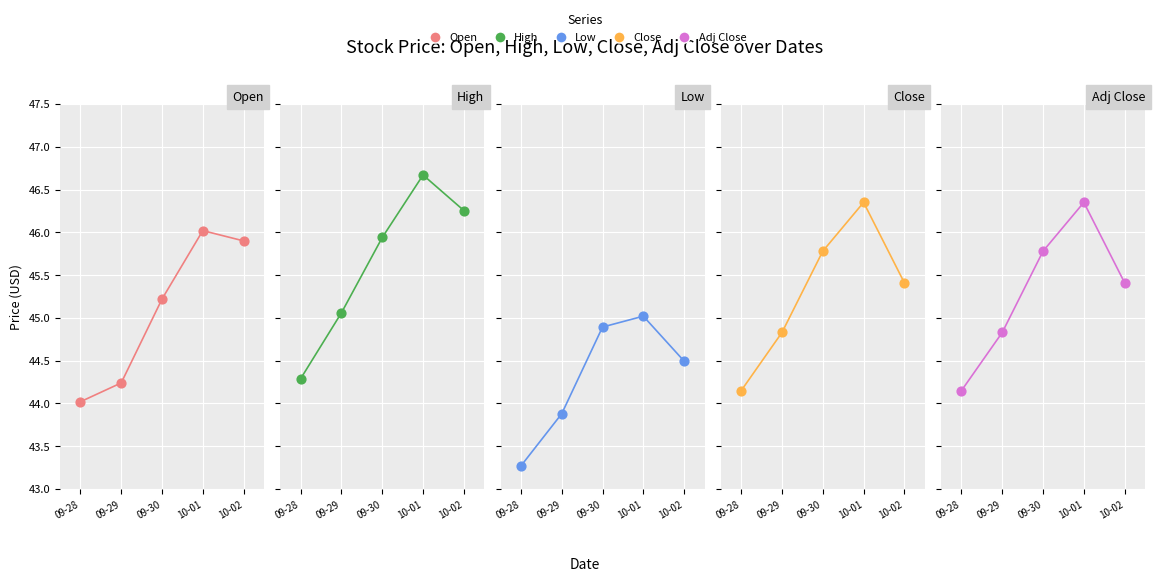

At how many categories does at least one series exceed 45?

4